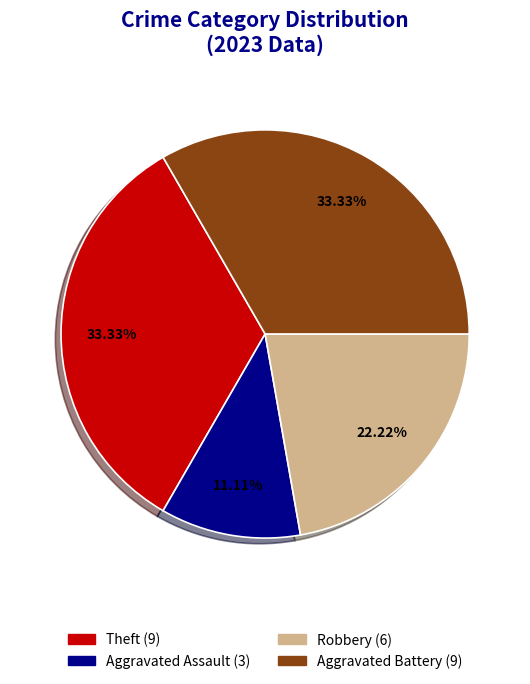

Is there any slice that represents more than half of the pie?

No